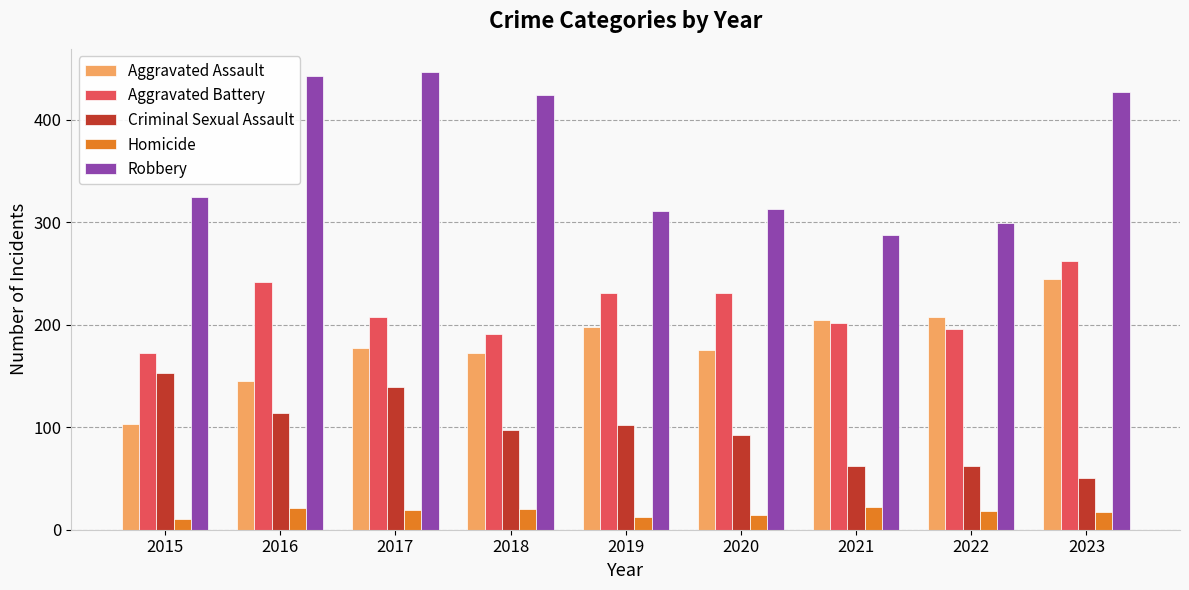

What is the difference between the second highest and minimum values in the Robbery series?

155